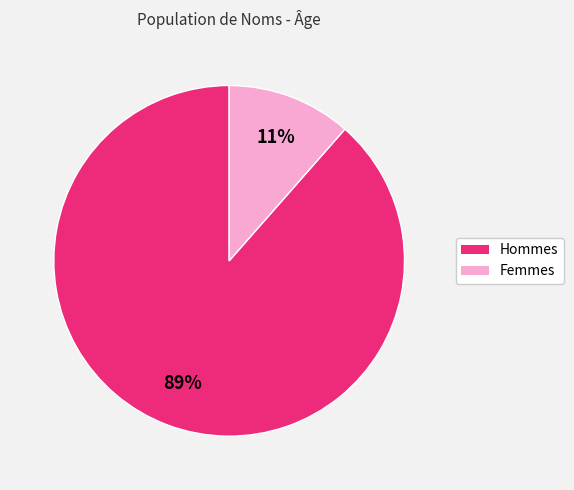

Is the sum of Hommes and Femmes greater than half?

Yes